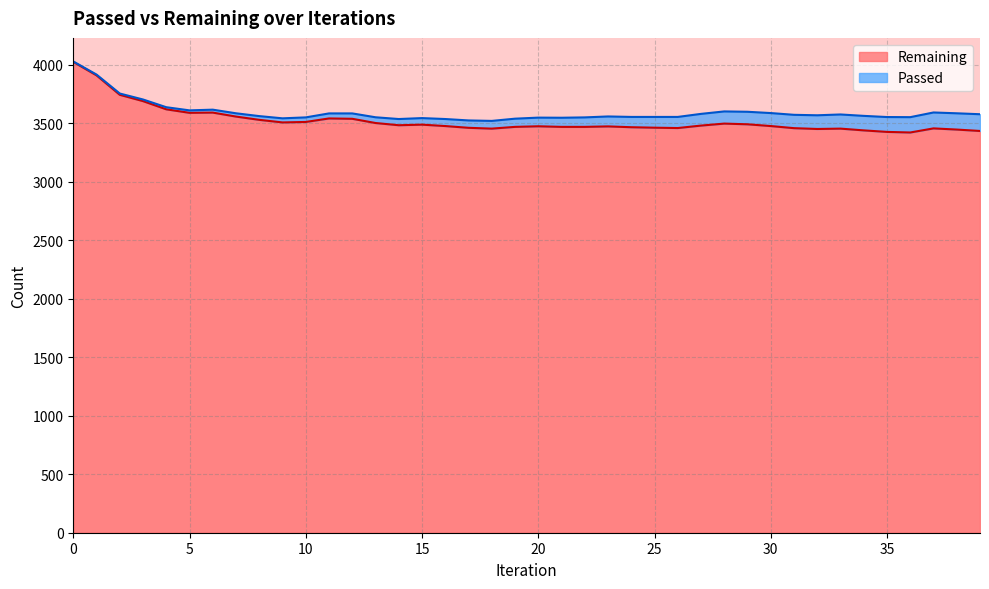

Where is the first local maximum?

6